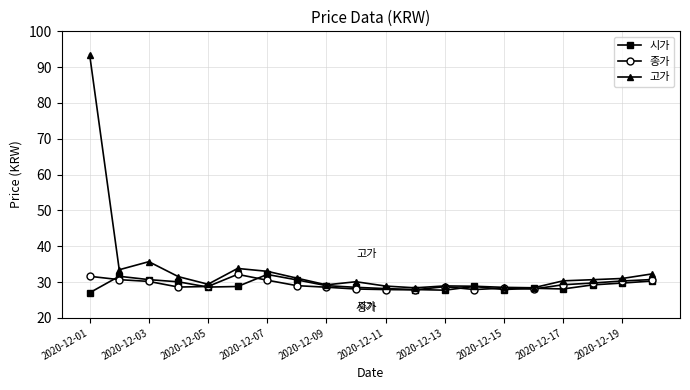

What is the value of the 고가 point at the 12th from the left?

28.4